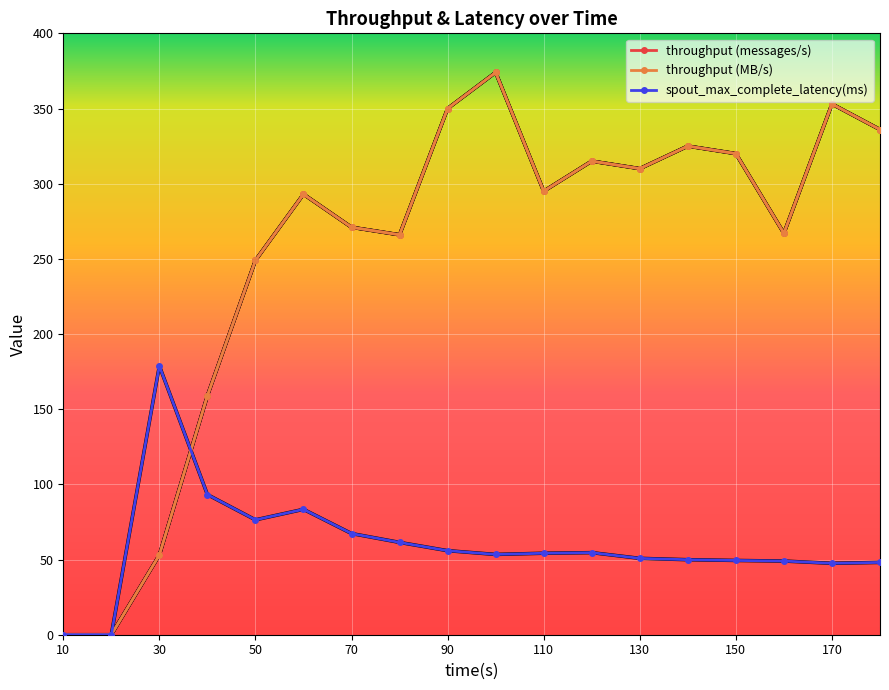

Does the chart have visible grid lines?

Yes